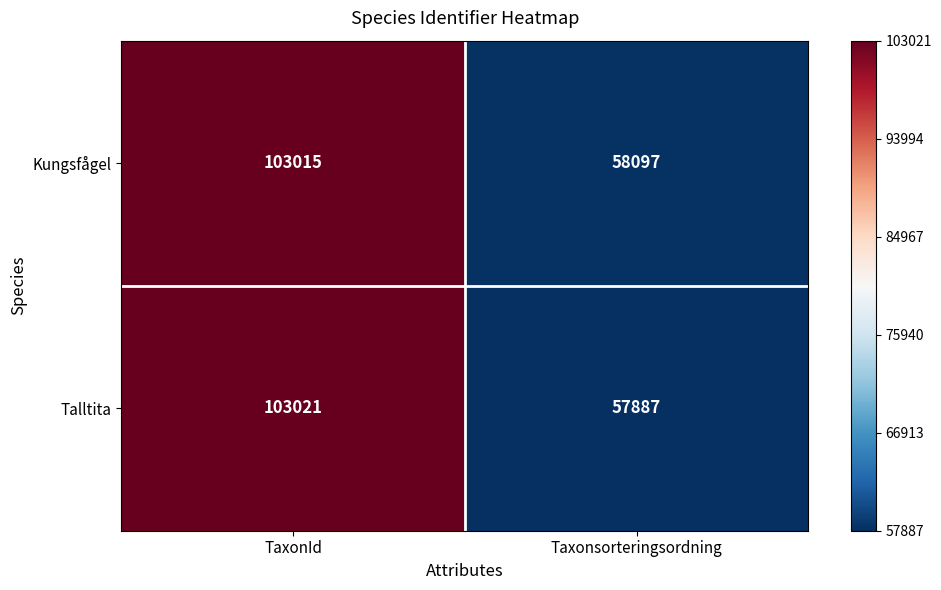

Is it true that Talltita equals 57887 at Taxonsorteringsordning?

True